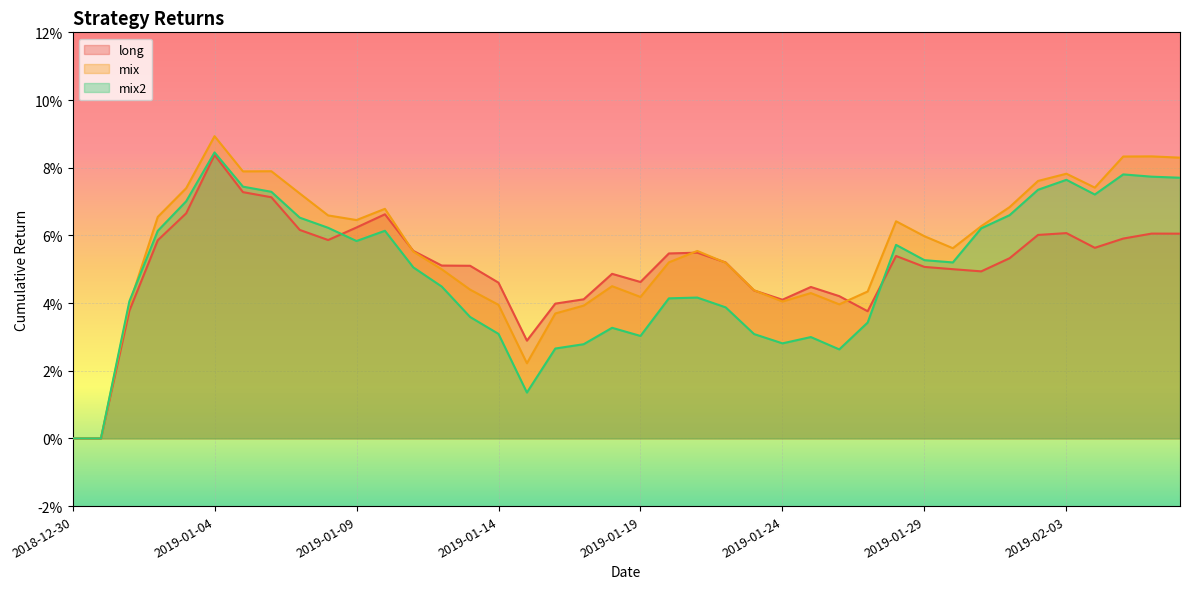

At which label does long reach its minimum?

2018-12-30